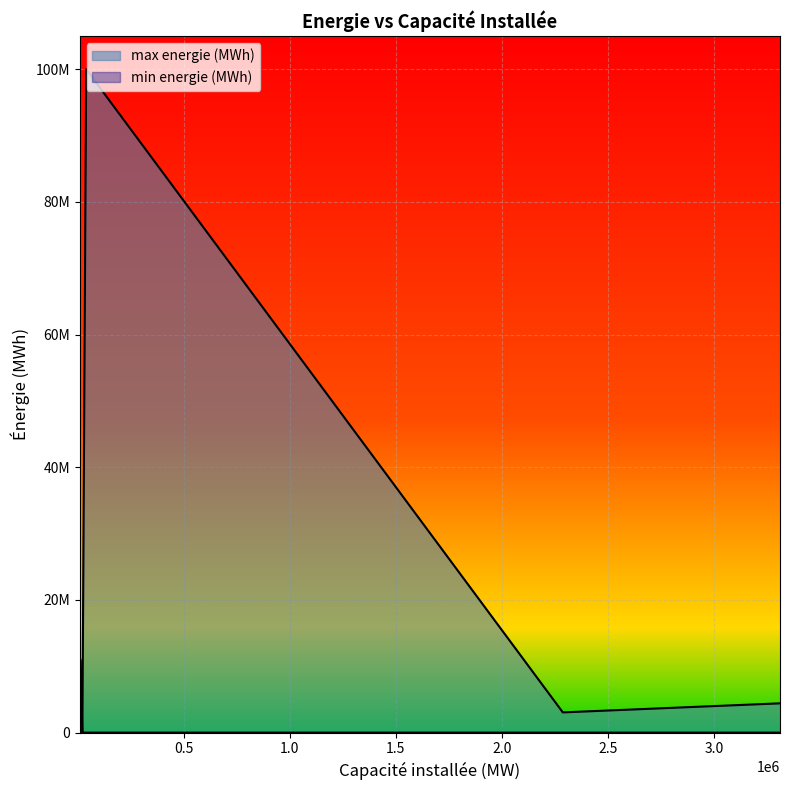

Reading right to left, list all the values displayed in this chart.

0	0	0	0	0	0	2100	2100	11000000	11000000	640	420